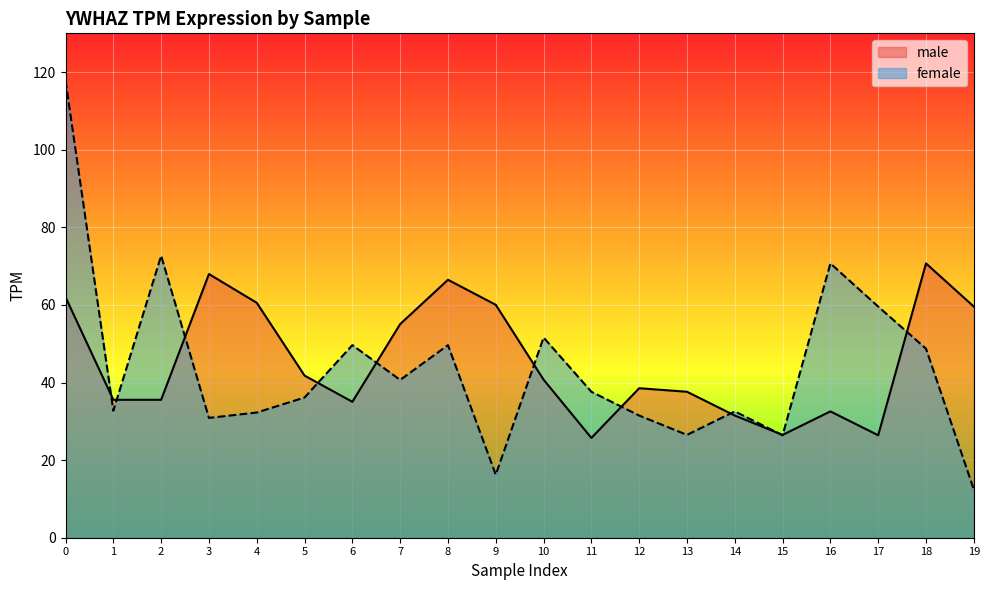

Rank the series by their maximum value, from highest to lowest.

female, male